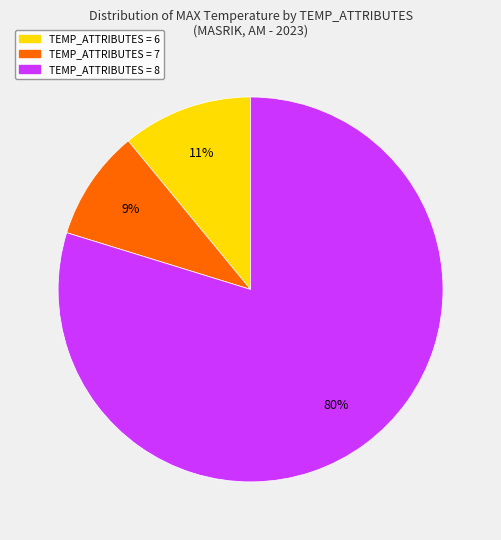

What is the ratio of the value at TEMP_ATTRIBUTES = 8 to the value at TEMP_ATTRIBUTES = 6?

7.3